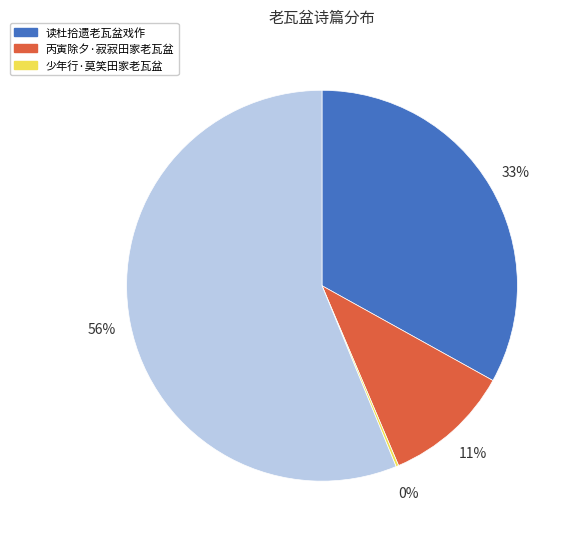

To the nearest percent, what is the difference between the largest and smallest slice percentages?

56%